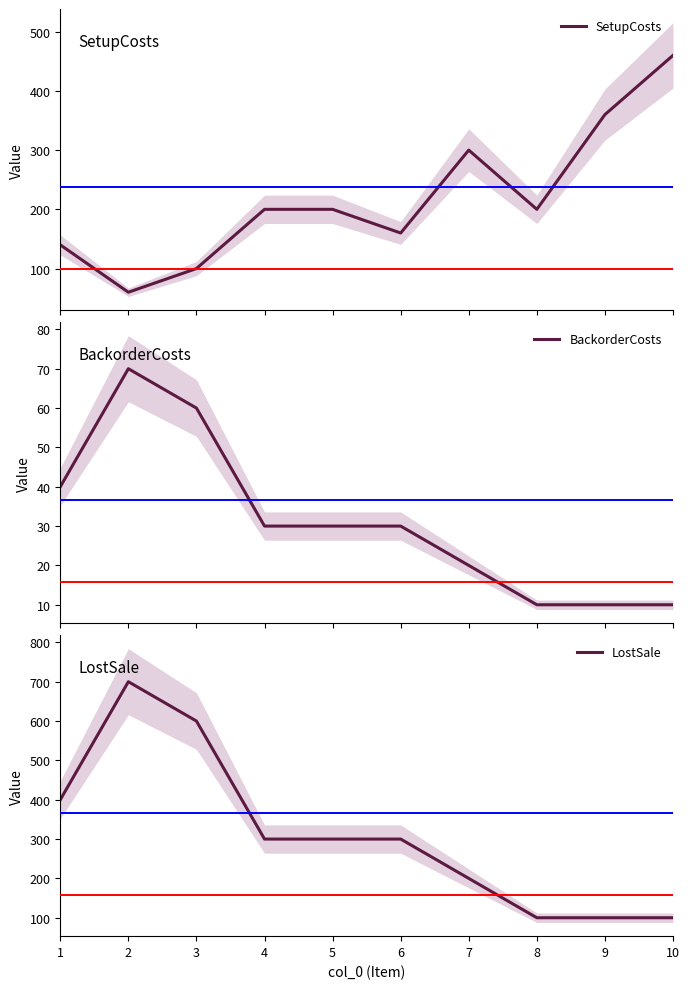

Between 3 and 6, which series saw the biggest shift?

LostSale